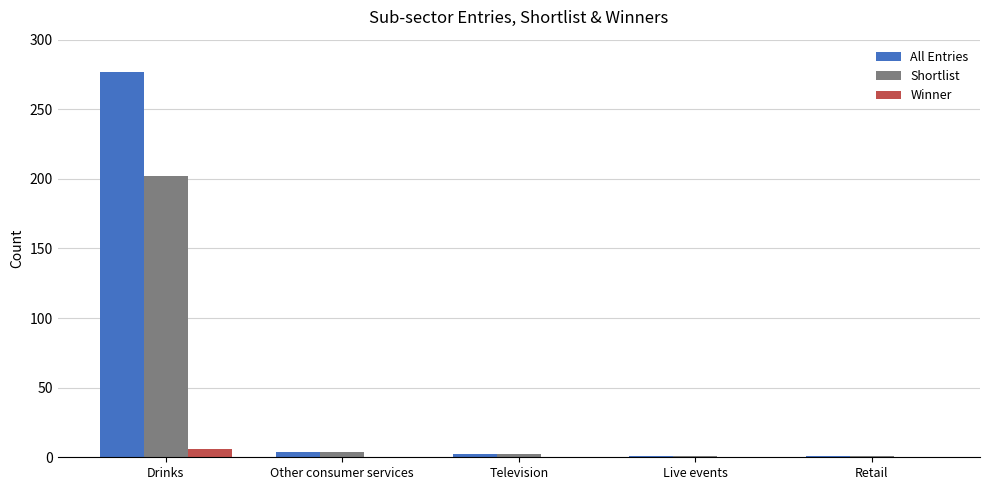

How many groups of bars are there?

5